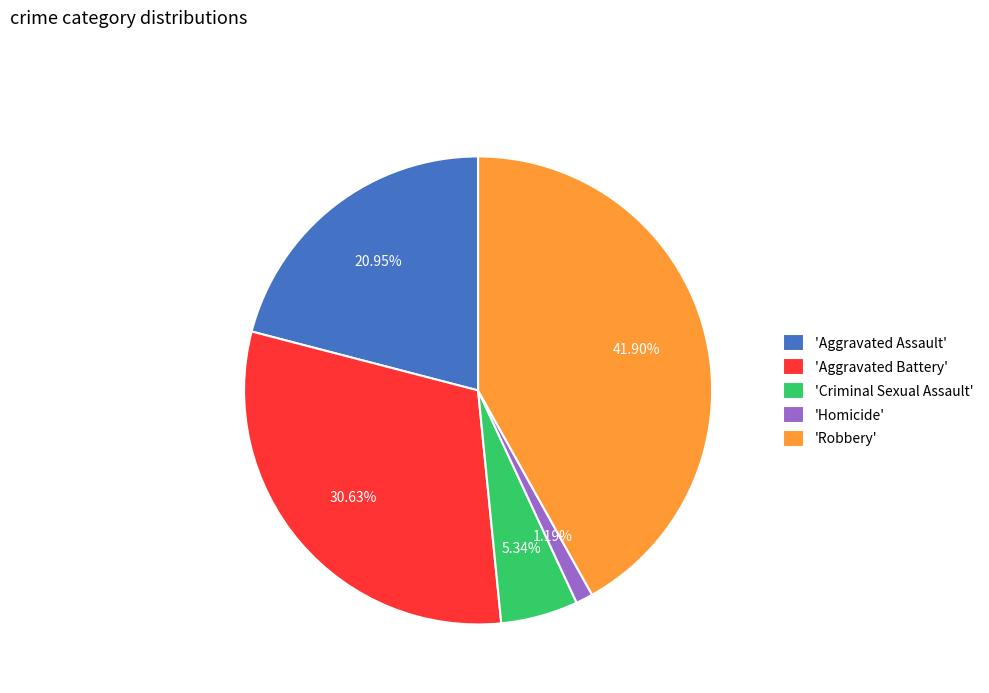

Does any single category account for the majority?

No